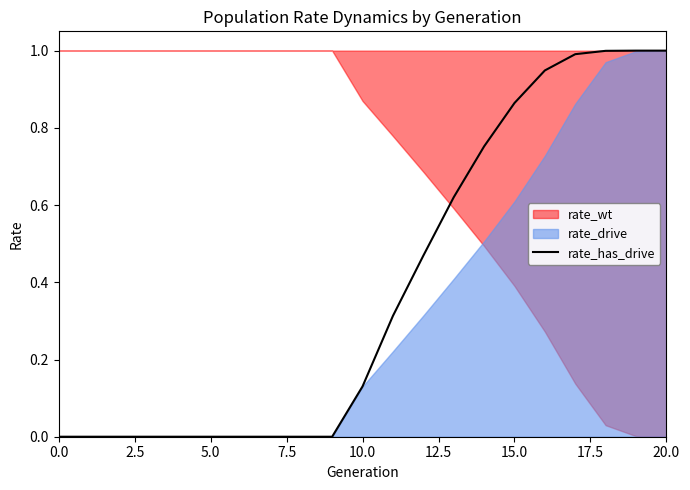

The value of rate_has_drive at 5.0 is 0.0. True or false?

True